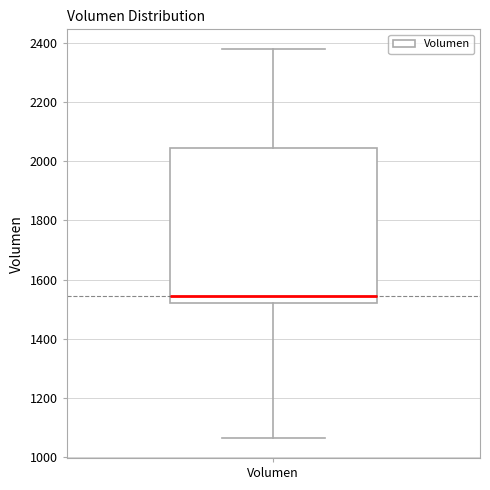

Transcribe this box plot: give where the median line is, the range the box spans, and where the two whiskers end, as read against the y-axis. The values are not printed on the chart, so give them approximately, as read against the axis.

median 1540, box 1520 to 2040, whiskers 1060 to 2380